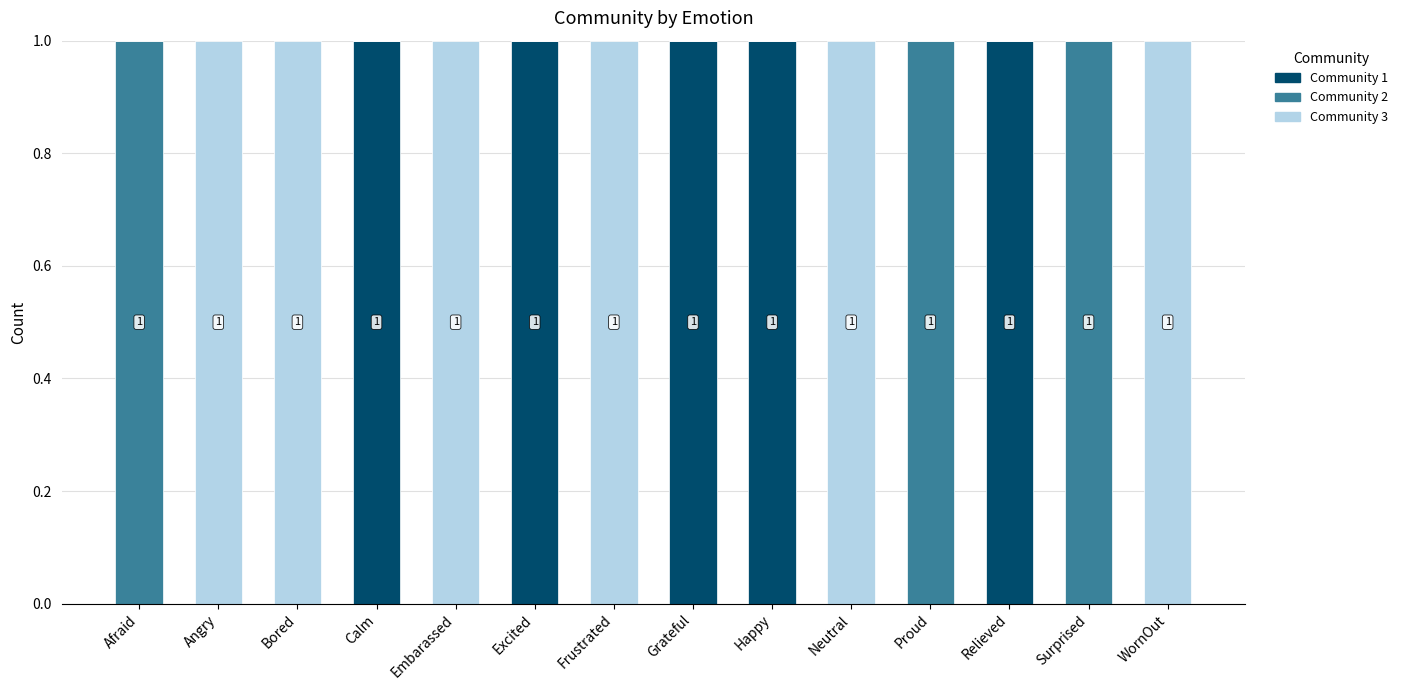

The Community 1 series shows 0 at Afraid. True or false?

True